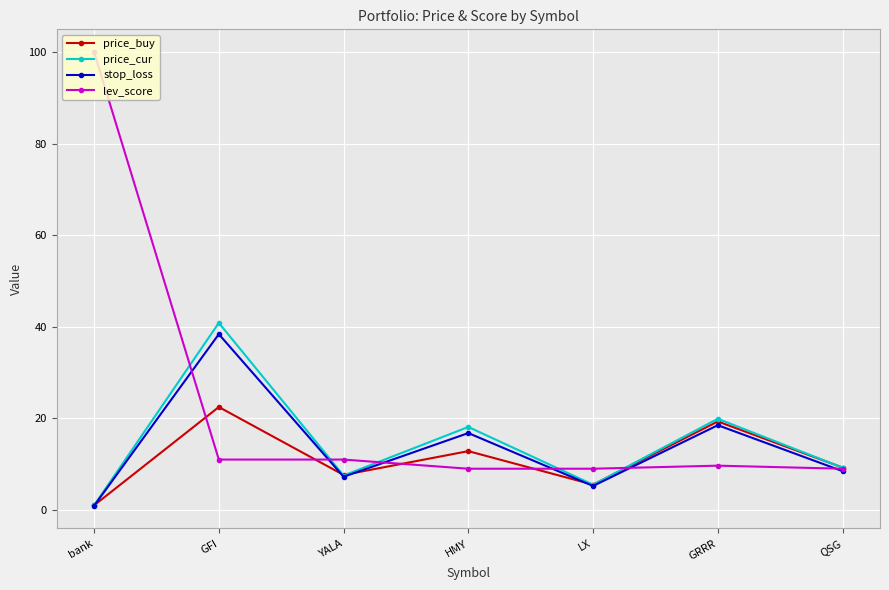

What is the value of the price_cur point at the 3rd from the left?

7.5